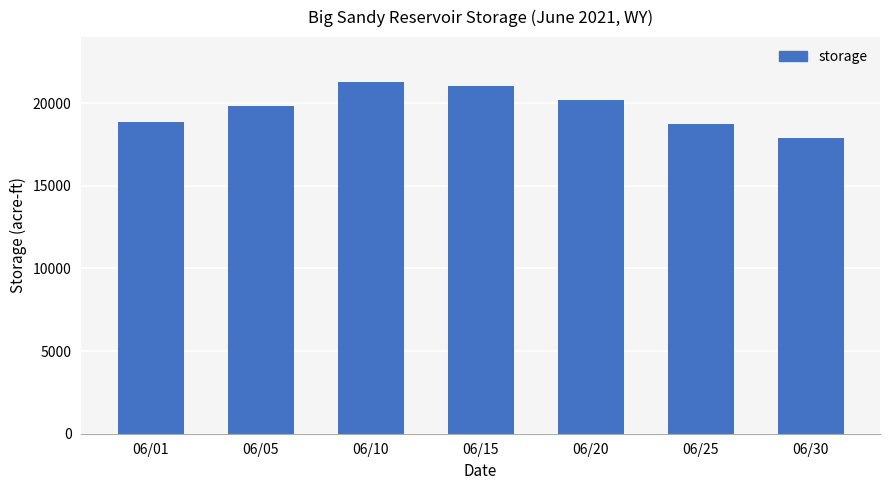

Is it true that the value at 06/30 is 17902?

True